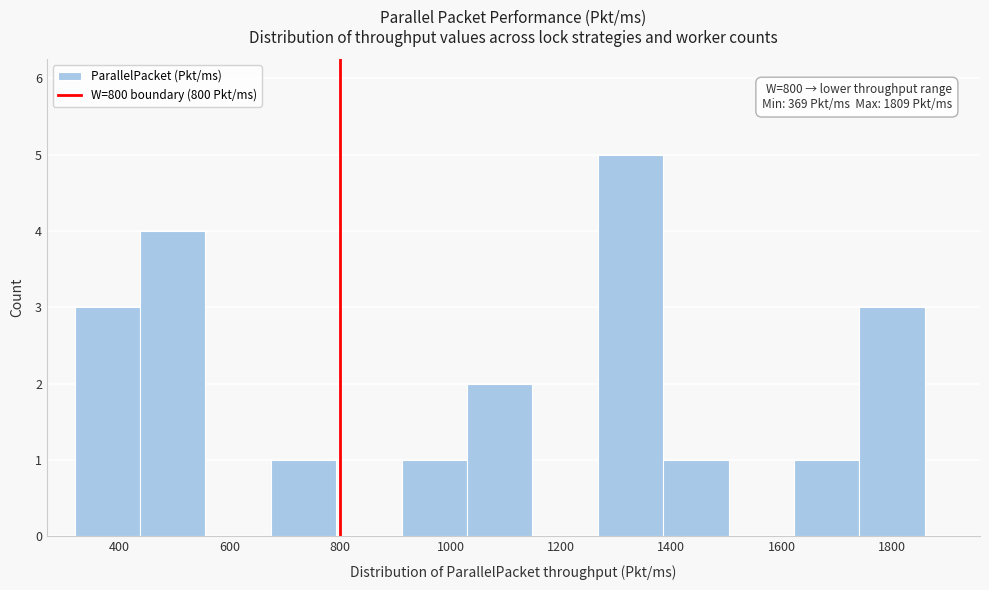

Which range on the x-axis has the tallest bar?

1260 to 1380